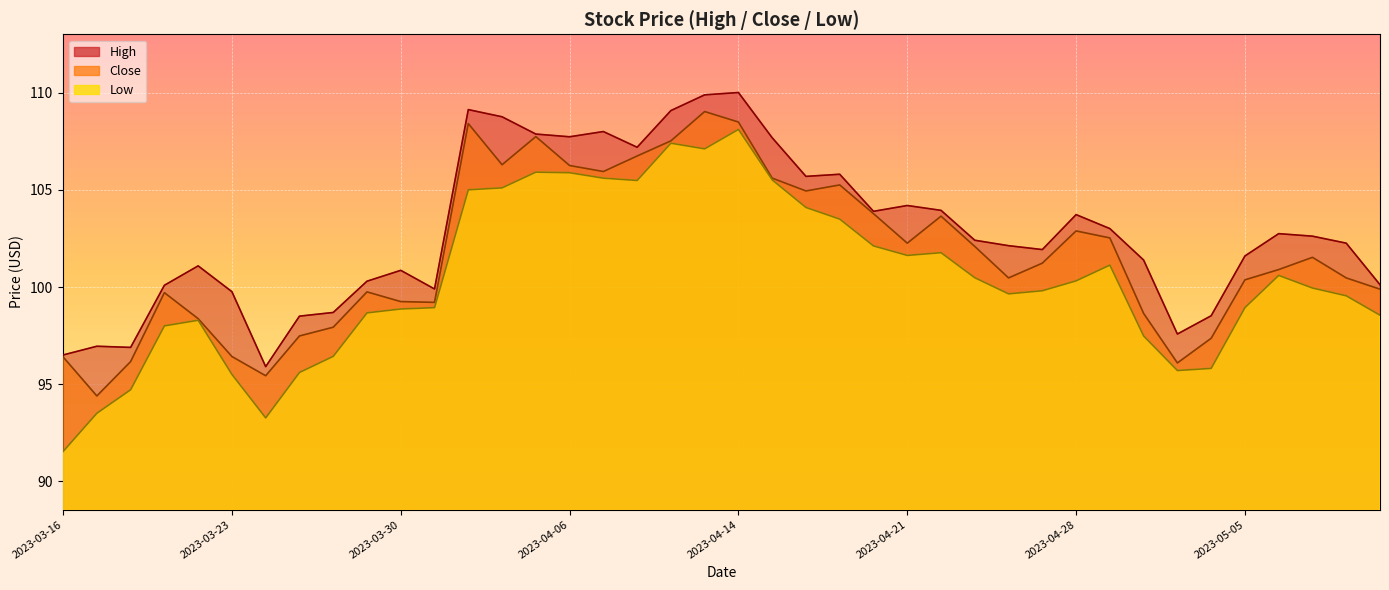

Reading left to right, transcribe all the data shown in this chart.

High: 96.5	96.9	96.9	100.1	101.1	99.8	95.9	98.5	98.7	100.3	100.9	99.9	109.1	108.8	107.9	107.7	108.0	107.2	109.1	109.9	110.0	107.7	105.7	105.8	103.9	104.2	103.9	102.4	102.1	101.9	103.7	103.0	101.4	97.6	98.5	101.6	102.8	102.6	102.3	100.1
Close: 96.4	94.4	96.2	99.7	98.4	96.4	95.4	97.5	97.9	99.8	99.2	99.2	108.4	106.3	107.8	106.3	105.9	106.8	107.5	109.0	108.5	105.6	104.9	105.3	103.8	102.3	103.7	102.1	100.5	101.2	102.9	102.5	98.6	96.1	97.4	100.4	100.9	101.5	100.5	99.9
Low: 91.5	93.5	94.7	98.0	98.3	95.5	93.3	95.6	96.4	98.7	98.9	98.9	105.0	105.1	105.9	105.9	105.6	105.5	107.4	107.1	108.1	105.5	104.1	103.5	102.1	101.6	101.8	100.5	99.7	99.8	100.3	101.1	97.5	95.7	95.8	98.9	100.6	99.9	99.6	98.6